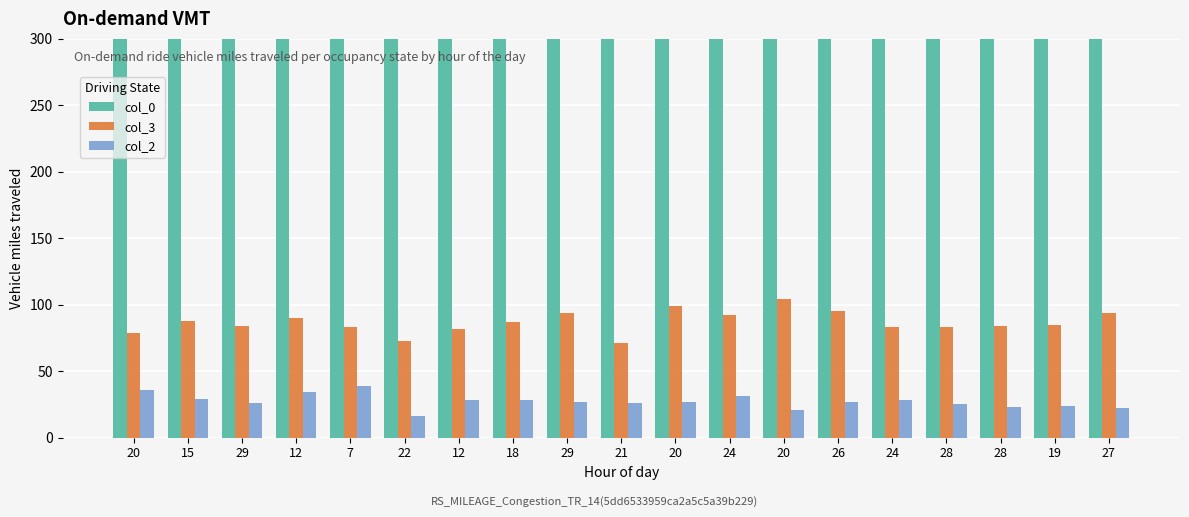

What is the minimum value shown in the chart?

16